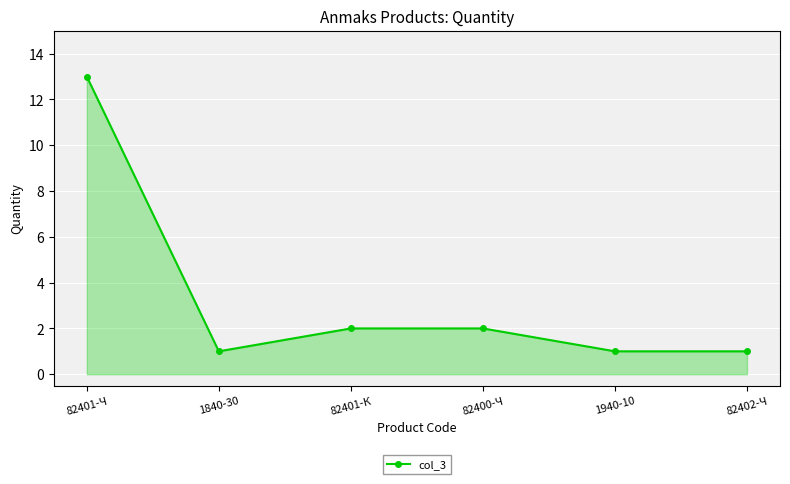

Does the chart display data point markers on the line(s)?

Yes